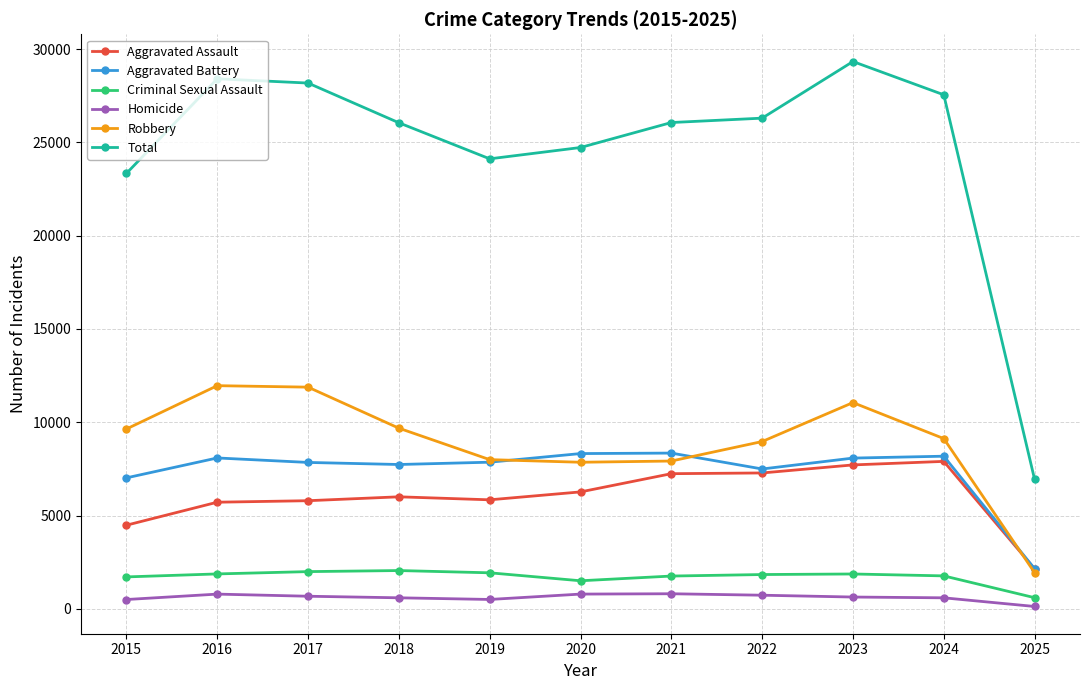

The value of Robbery at 2016 is 11960. True or false?

True